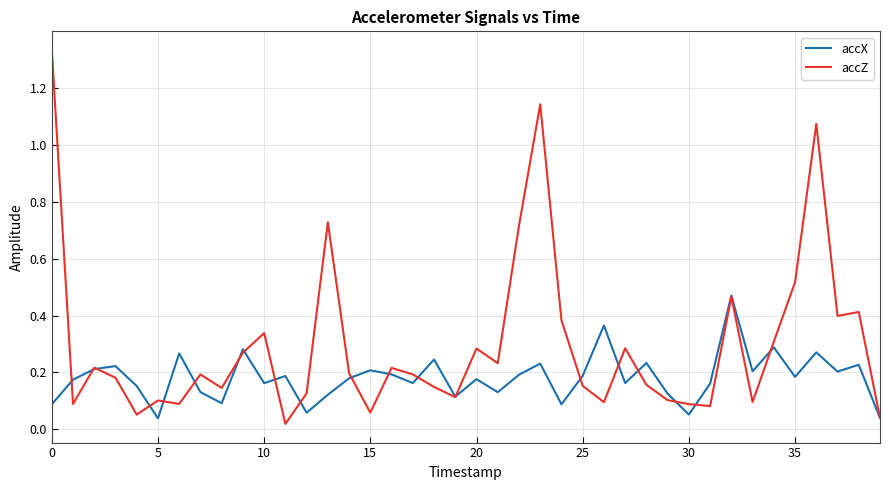

Which series has the widest spread of values?

accZ